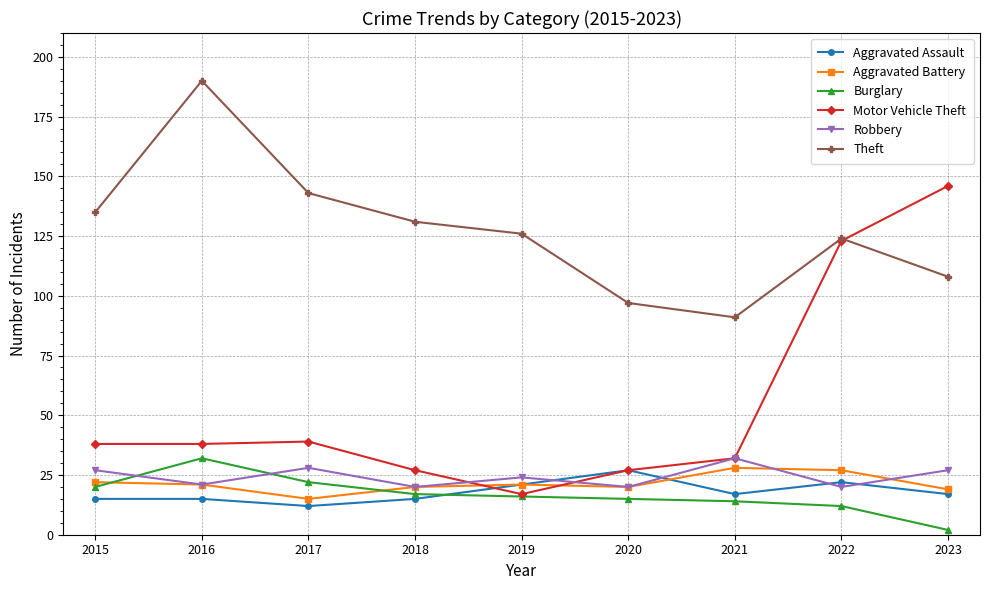

What is the value of the Burglary point at the 7th from the left?

14